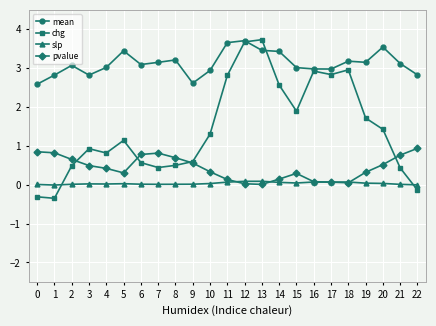

Where do chg and slp first cross each other?

1 and 2